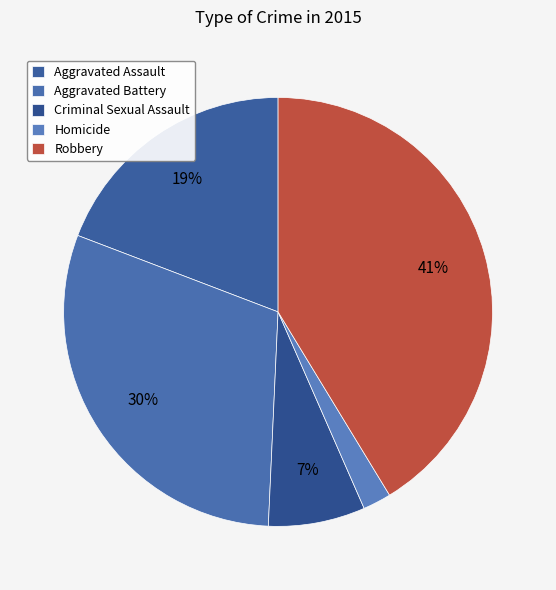

How many segments does this pie chart have?

5